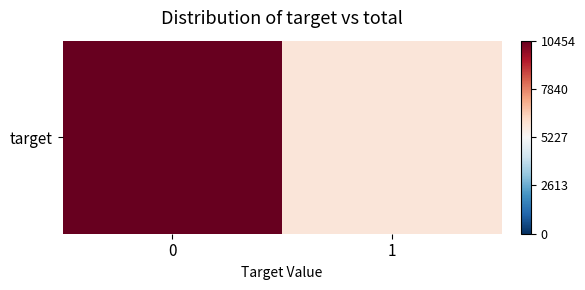

Rank the categories by value from highest to lowest.

0, 1